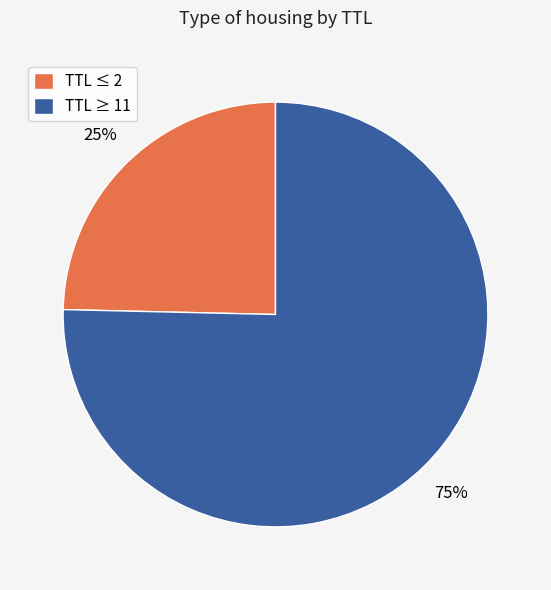

Rank the categories by value from highest to lowest.

TTL ≥ 11, TTL ≤ 2